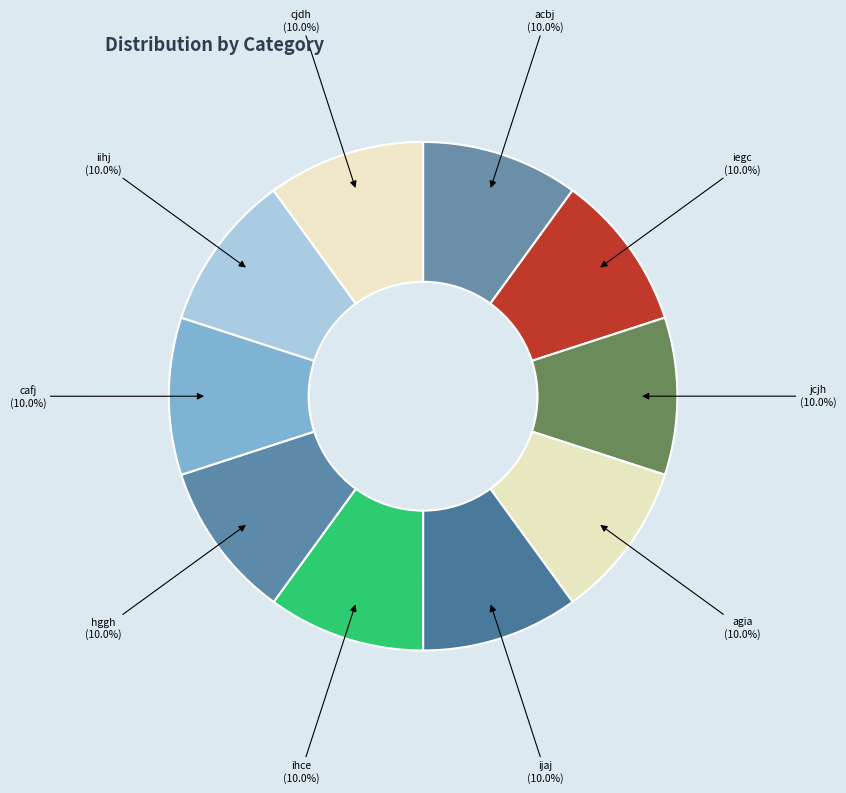

Is the sum of iihj and ijaj greater than half?

No